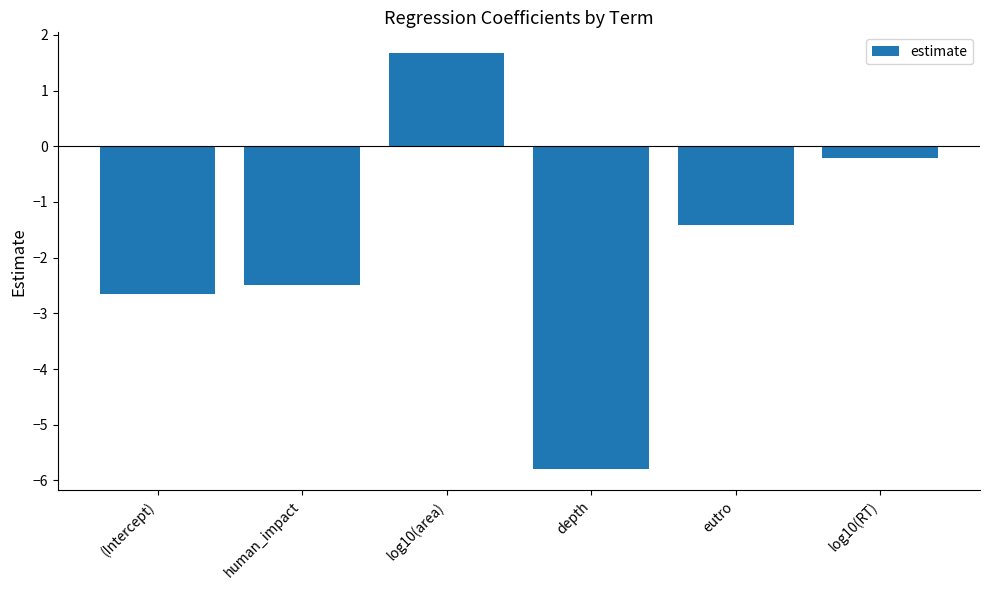

Rank the categories by value from highest to lowest.

log10(area), log10(RT), eutro, human_impact, (Intercept), depth